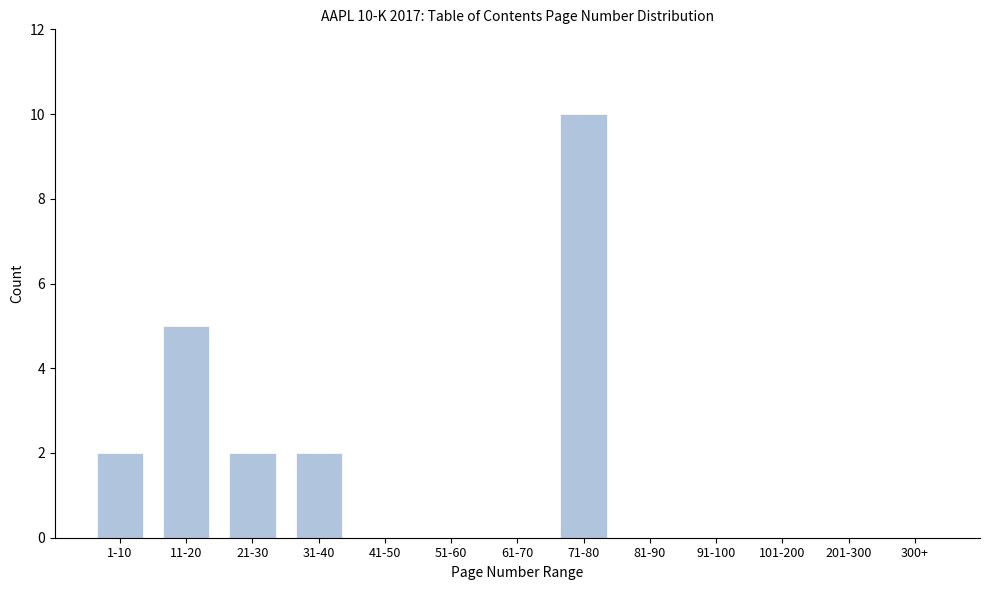

Reading left to right, extract all data points from this chart.

1-10=2	11-20=5	21-30=2	31-40=2	41-50=0	51-60=0	61-70=0	71-80=10	81-90=0	91-100=0	101-200=0	201-300=0	300+=0